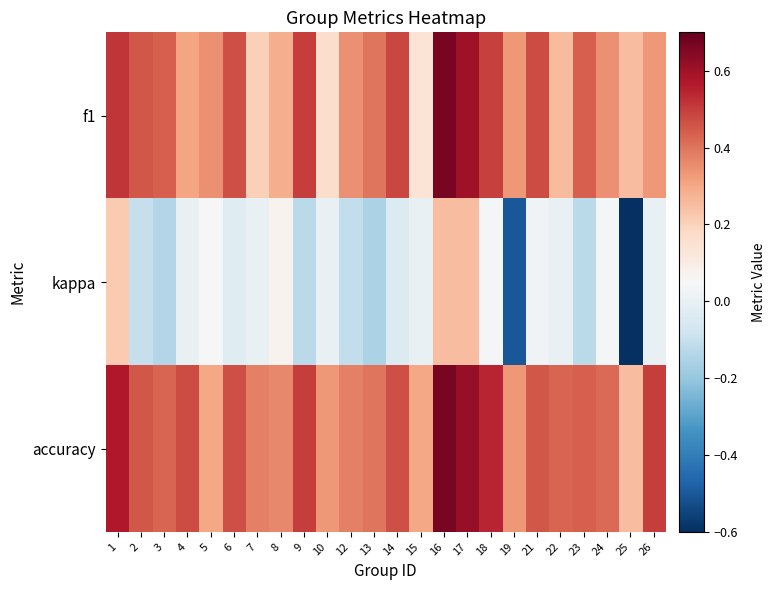

Reading left to right, list all the values displayed in this chart.

f1: 1=0.5	2=0.5	3=0.4	4=0.3	5=0.3	6=0.5	7=0.2	8=0.3	9=0.5	10=0.2	12=0.3	13=0.4	14=0.5	15=0.1	16=0.7	17=0.6	18=0.5	19=0.3	21=0.5	22=0.3	23=0.4	24=0.3	25=0.2	26=0.3
kappa: 1=0.2	2=-0.1	3=-0.1	4=0.0	5=0.1	6=-0.0	7=0.0	8=0.1	9=-0.1	10=0.0	12=-0.1	13=-0.2	14=-0.0	15=0.0	16=0.2	17=0.3	18=0.0	19=-0.5	21=0.0	22=0.0	23=-0.1	24=0.0	25=-0.6	26=0.0
accuracy: 1=0.6	2=0.5	3=0.4	4=0.5	5=0.3	6=0.5	7=0.4	8=0.4	9=0.5	10=0.3	12=0.4	13=0.4	14=0.5	15=0.3	16=0.7	17=0.6	18=0.5	19=0.3	21=0.5	22=0.4	23=0.4	24=0.4	25=0.2	26=0.5